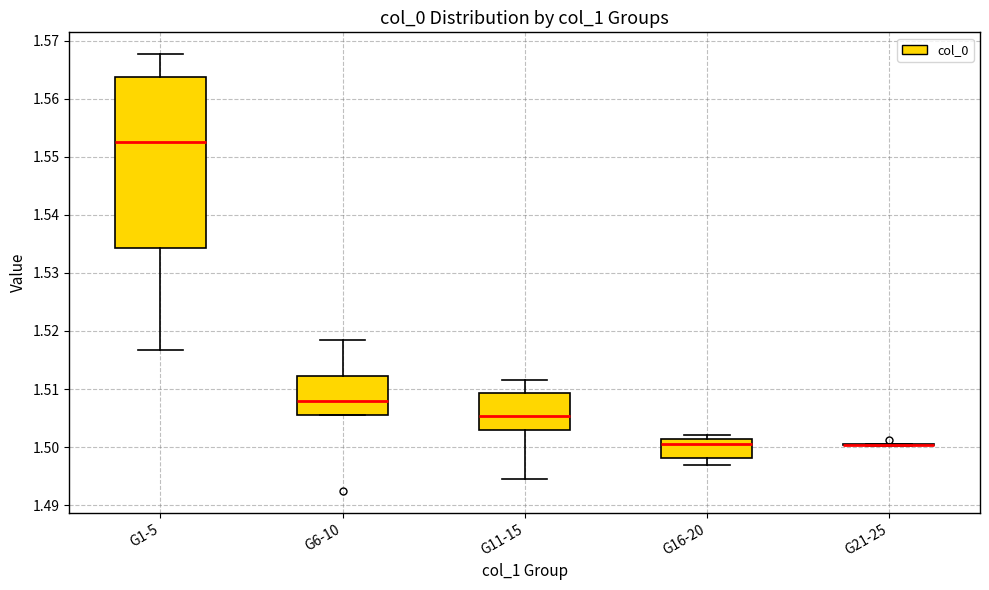

Where is the upper edge of the box for G6-10 on the y-axis? The values are not printed on the chart, so give them approximately, as read against the axis.

1.512